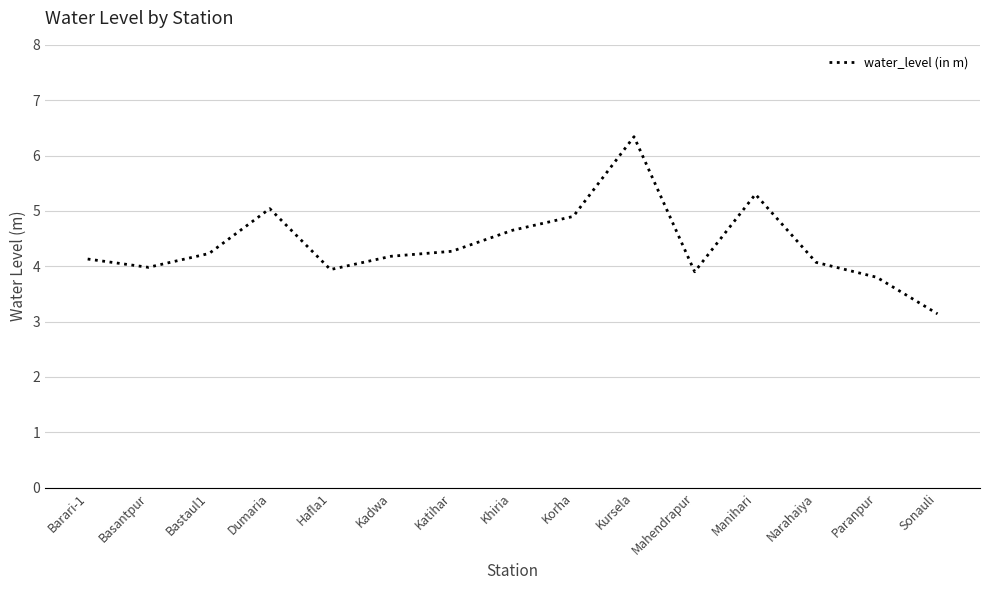

What is the difference between the maximum and minimum values?

3.2